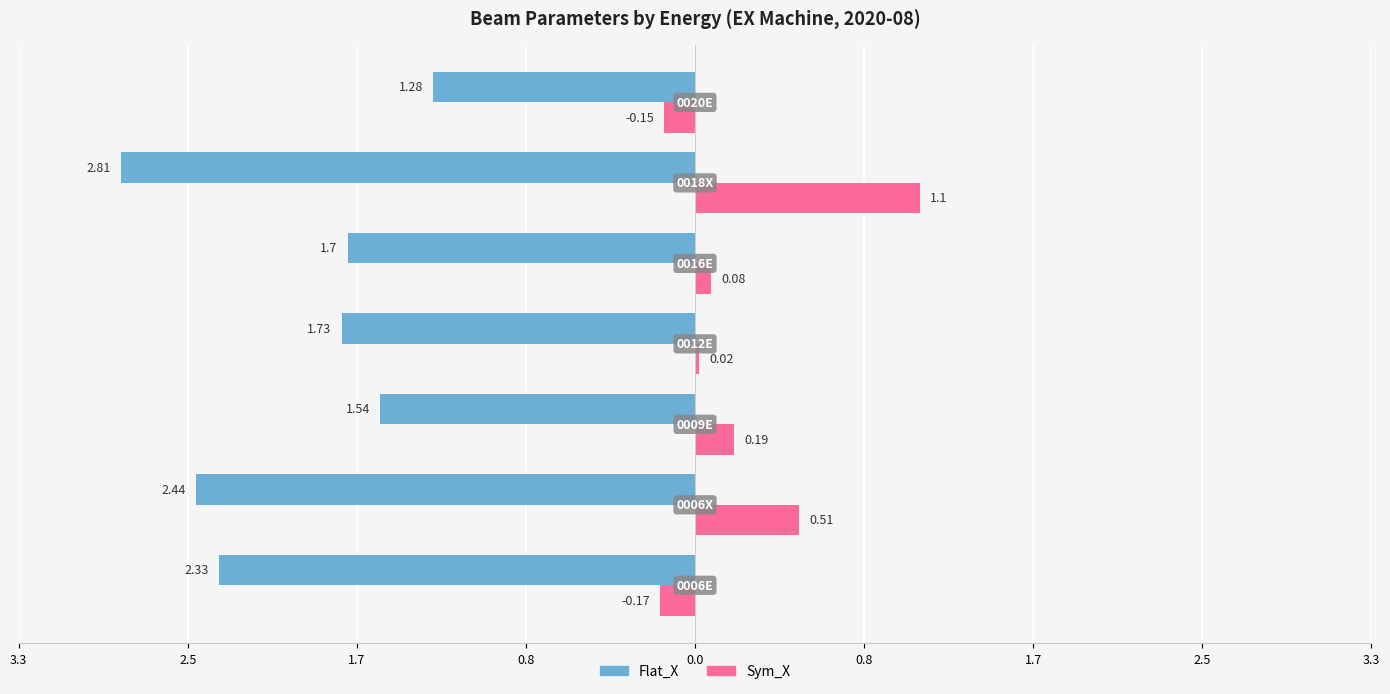

How many data points in Sym_X are less than 0?

2